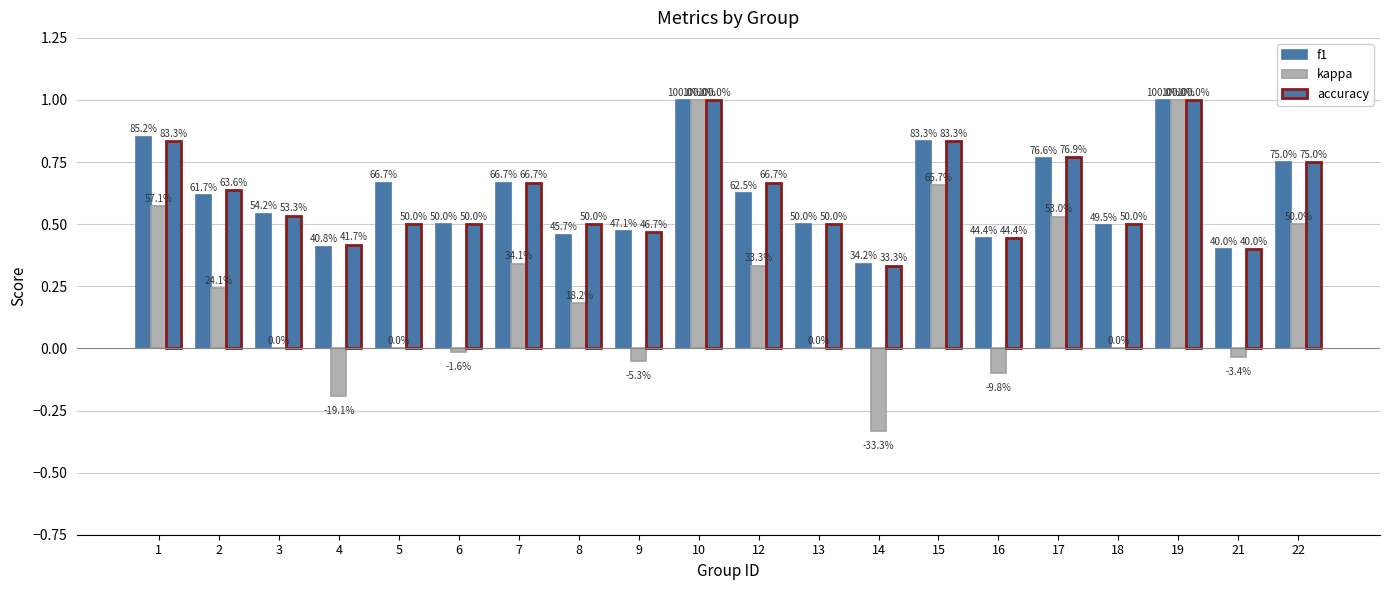

Reading left to right, what are all the values shown in this chart?

f1: 1=0.9	2=0.6	3=0.5	4=0.4	5=0.7	6=0.5	7=0.7	8=0.5	9=0.5	10=1.0	12=0.6	13=0.5	14=0.3	15=0.8	16=0.4	17=0.8	18=0.5	19=1.0	21=0.4	22=0.8
kappa: 1=0.6	2=0.2	3=0.0	4=-0.2	5=0.0	6=-0.0	7=0.3	8=0.2	9=-0.1	10=1.0	12=0.3	13=0.0	14=-0.3	15=0.7	16=-0.1	17=0.5	18=0.0	19=1.0	21=-0.0	22=0.5
accuracy: 1=0.8	2=0.6	3=0.5	4=0.4	5=0.5	6=0.5	7=0.7	8=0.5	9=0.5	10=1.0	12=0.7	13=0.5	14=0.3	15=0.8	16=0.4	17=0.8	18=0.5	19=1.0	21=0.4	22=0.8